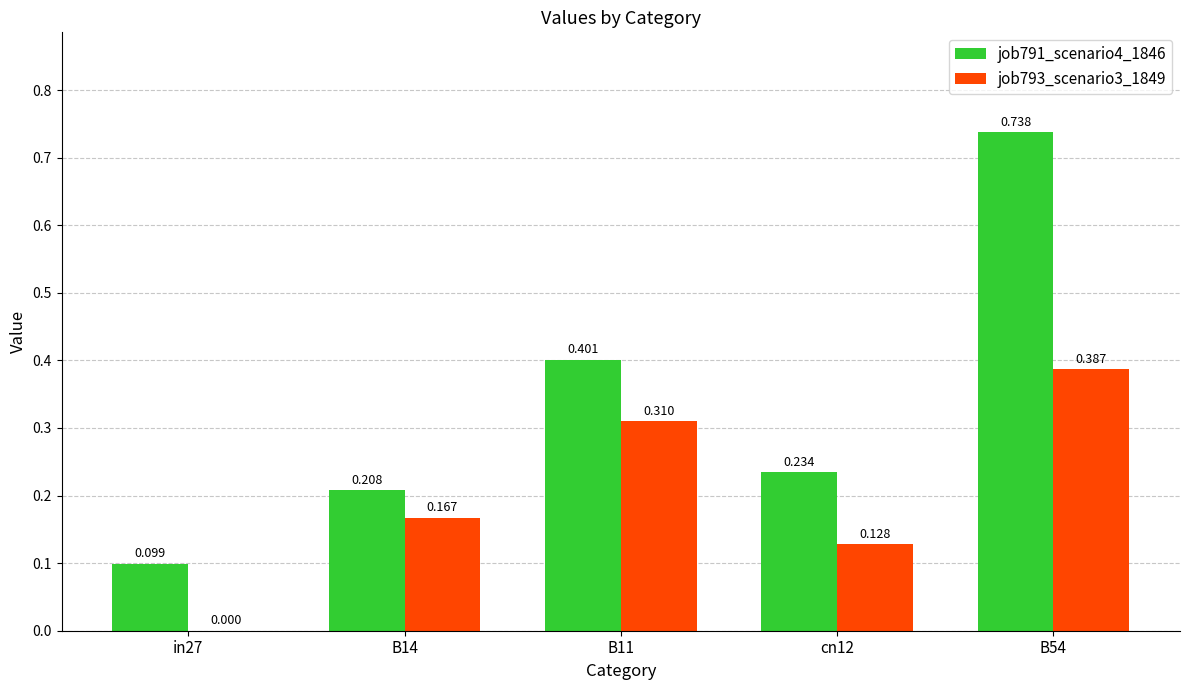

Is the value of job793_scenario3_1849 at B11 greater than the value of job791_scenario4_1846 at cn12?

Yes